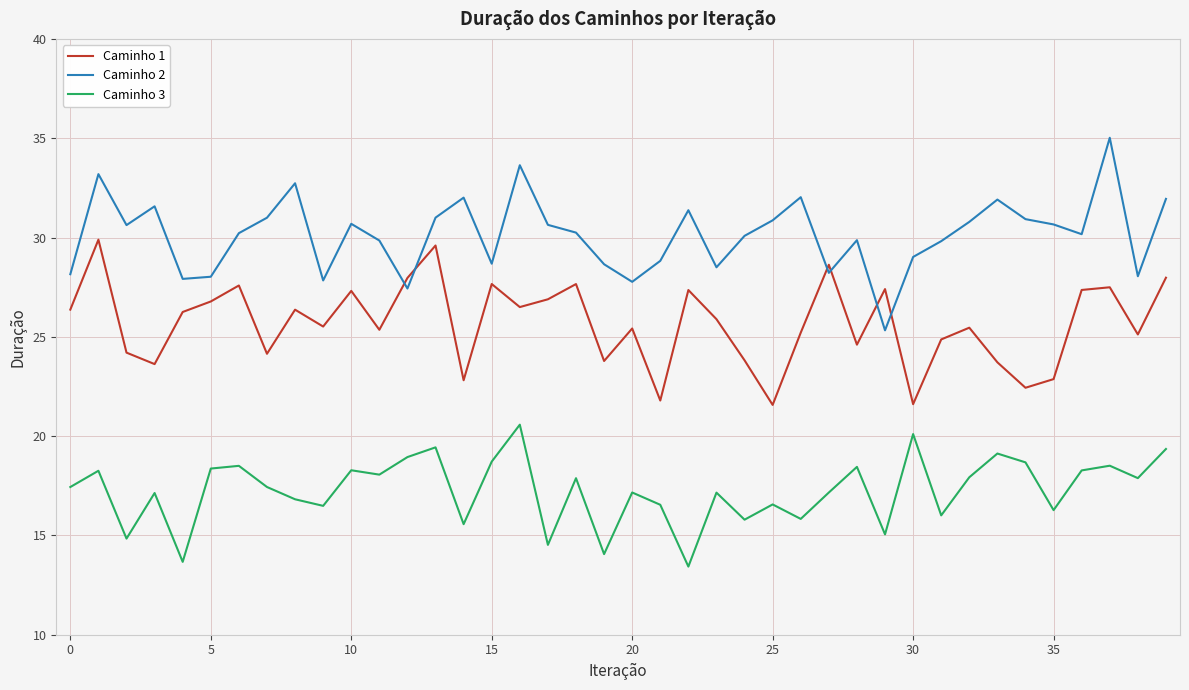

Rank the series by their maximum value, from lowest to highest.

Caminho 3, Caminho 1, Caminho 2